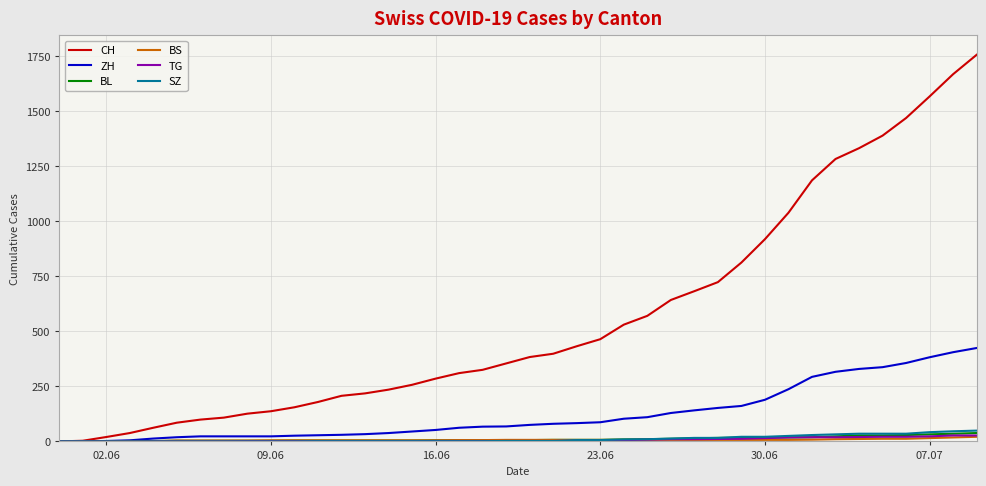

What is the greatest value displayed?

1755